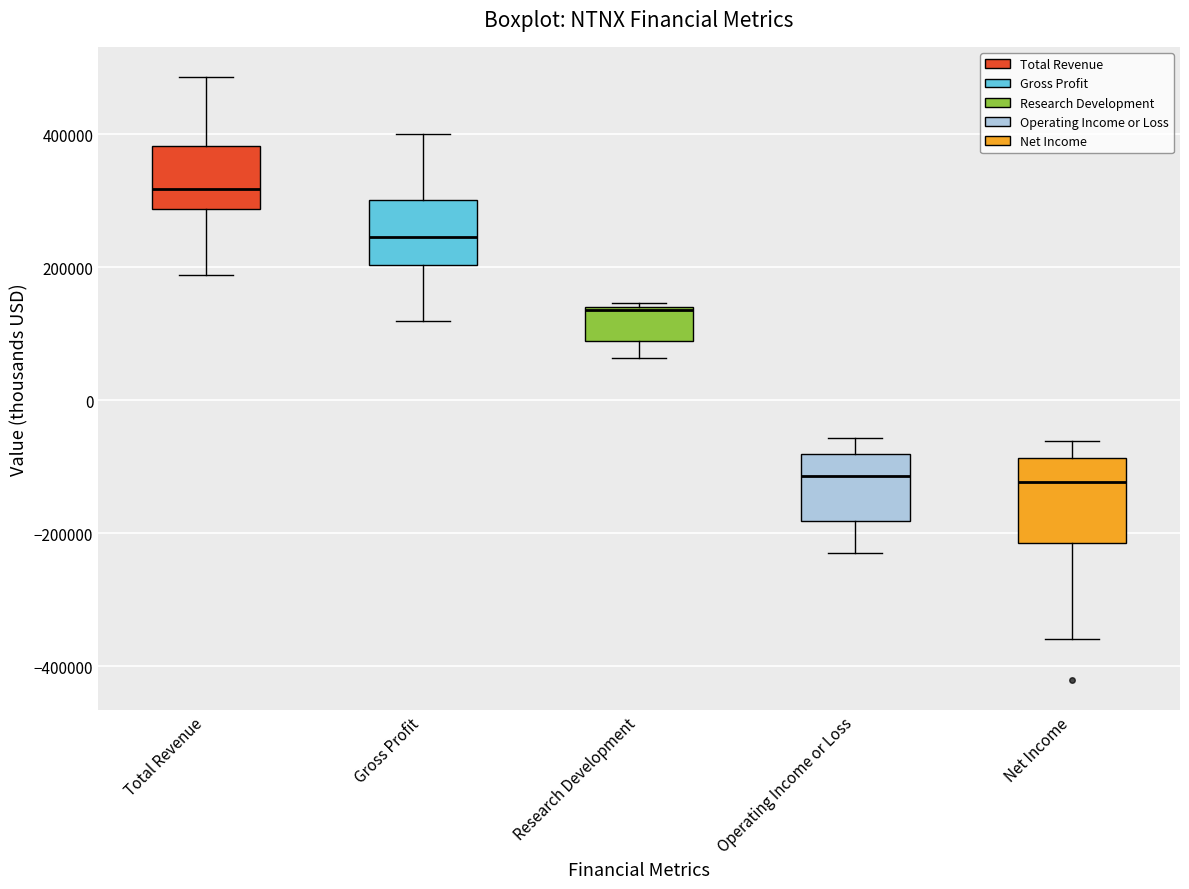

Reading left to right, transcribe this box plot: for each box, give where its median line is, the range the box spans, and where its two whiskers end, as read against the y-axis. The values are not printed on the chart, so give them approximately, as read against the axis.

Total Revenue: median 320000, box 280000 to 380000, whiskers 180000 to 480000
Gross Profit: median 240000, box 200000 to 300000, whiskers 120000 to 400000
Research Development: median 140000, box 80000 to 140000, whiskers 60000 to 140000 (just above the box's upper edge)
Operating Income or Loss: median -120000, box -180000 to -80000, whiskers -240000 to -60000
Net Income: median -120000, box -220000 to -80000, whiskers -360000 to -60000